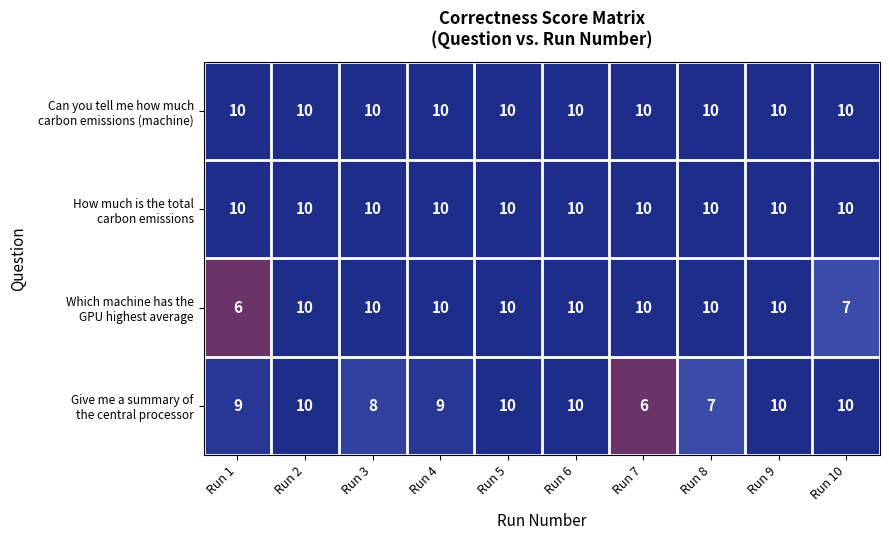

How many distinct data groups are displayed?

4